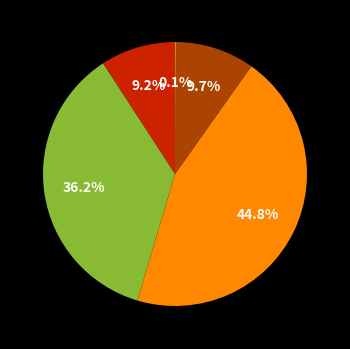

Is there a majority slice in this chart?

No